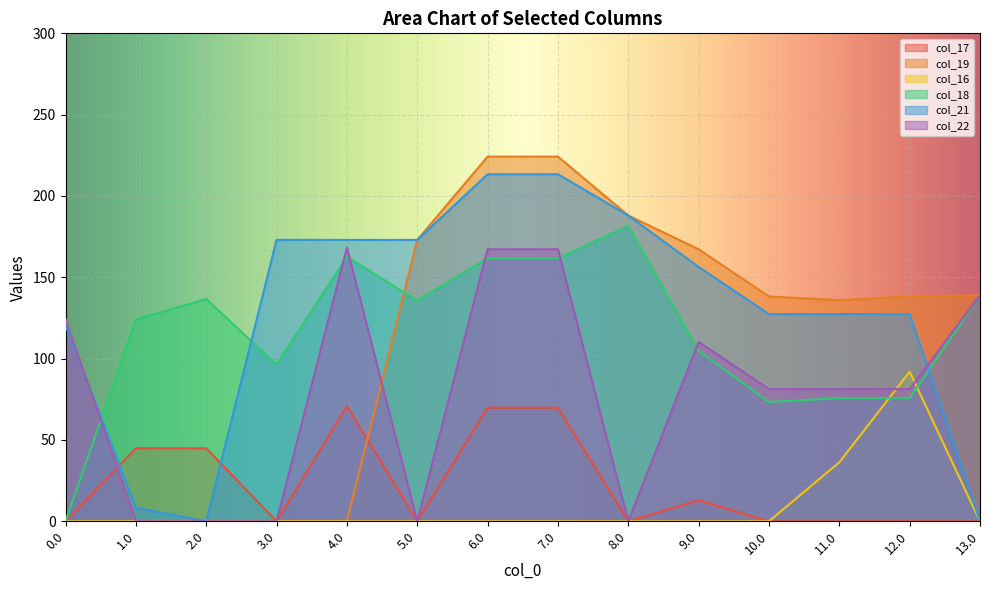

At which category is the sum across all series the highest?

6.0